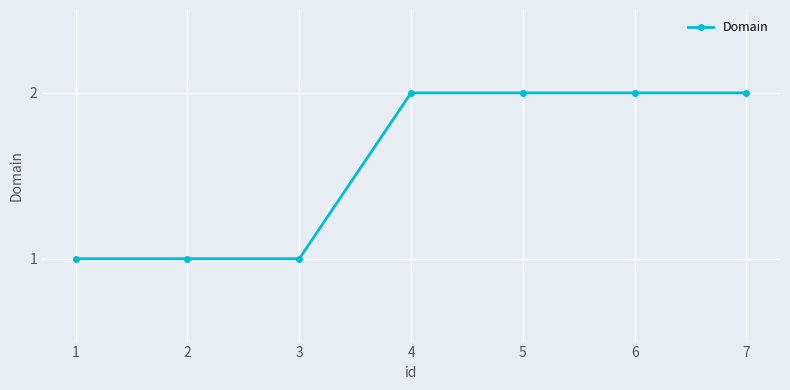

What value does the data have at 5?

2